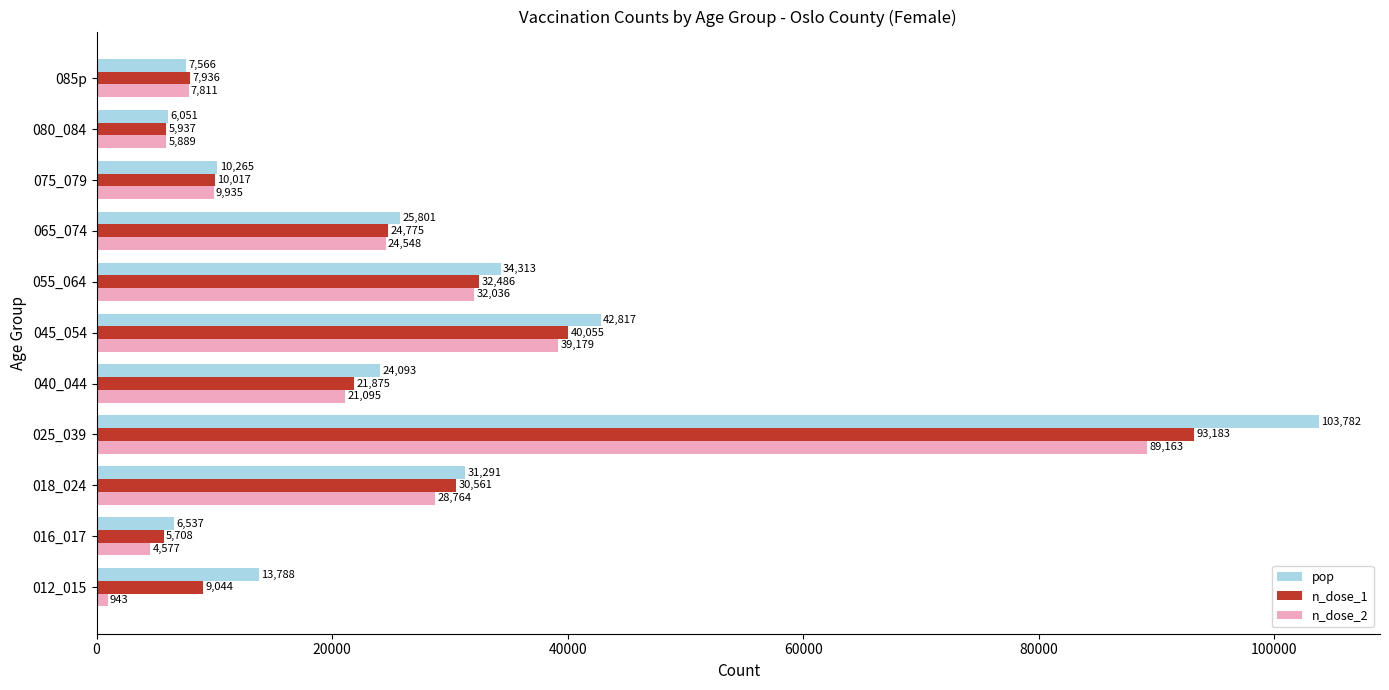

True or false: n_dose_1 has a value of 24775 at 065_074.

True